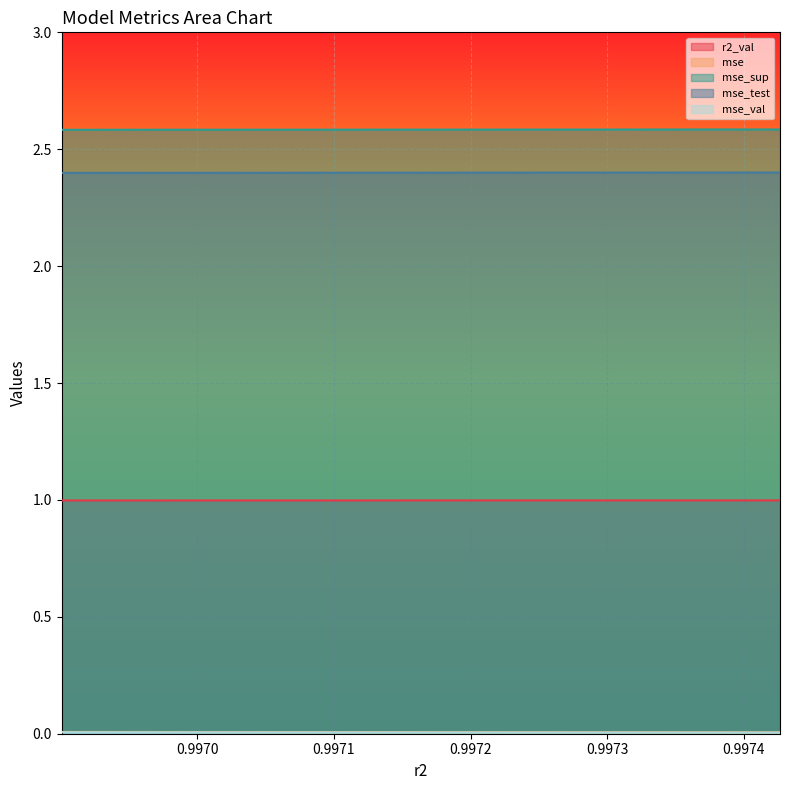

What is the value of the mse_sup point at the 5th from the left?

2.6